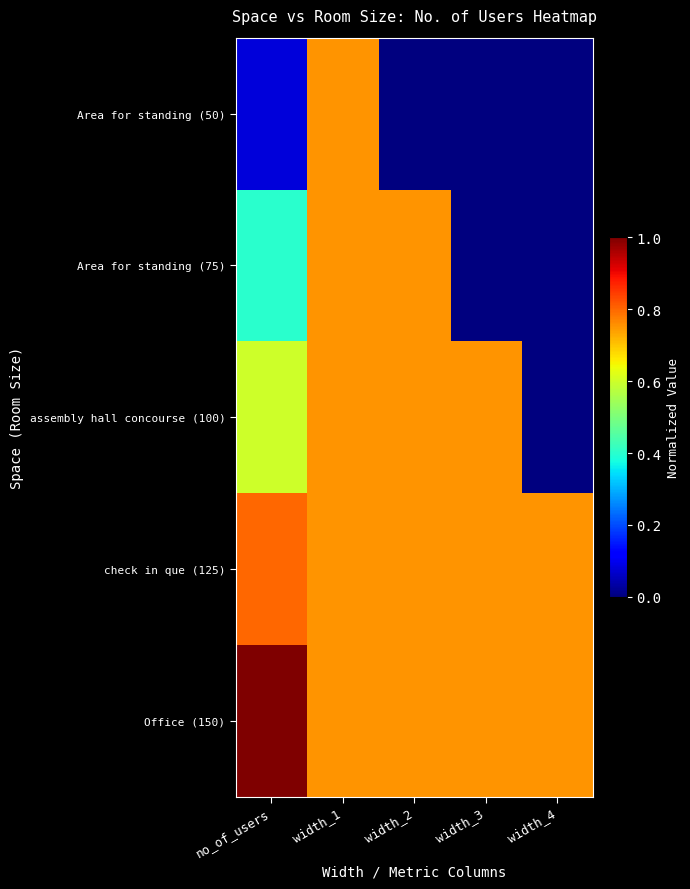

Which has a higher value, width_2 or no_of_users?

no_of_users